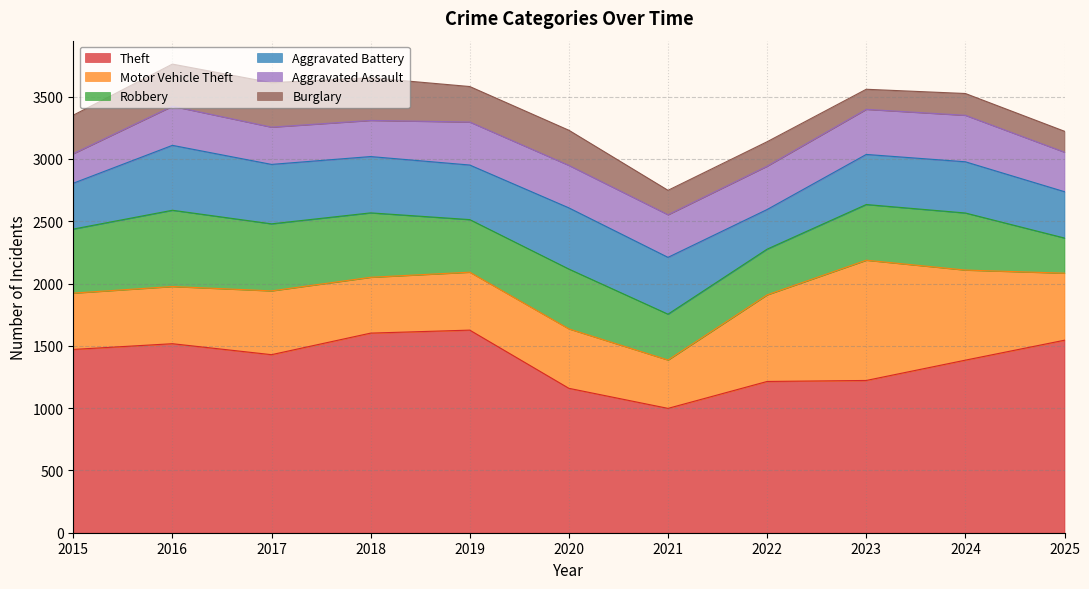

What is the minimum value for Motor Vehicle Theft?

388